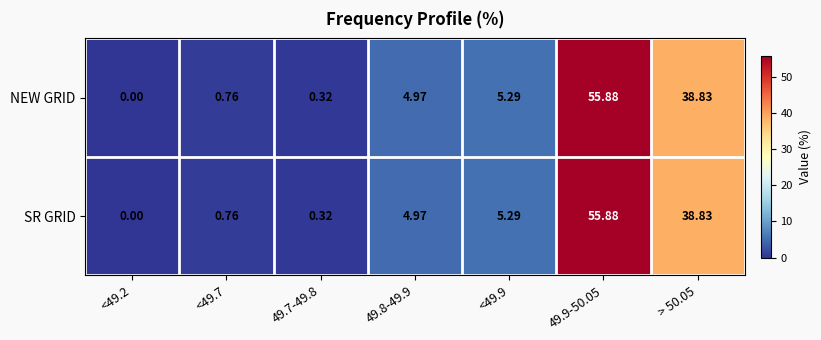

How many positive values does the NEW GRID series have?

6